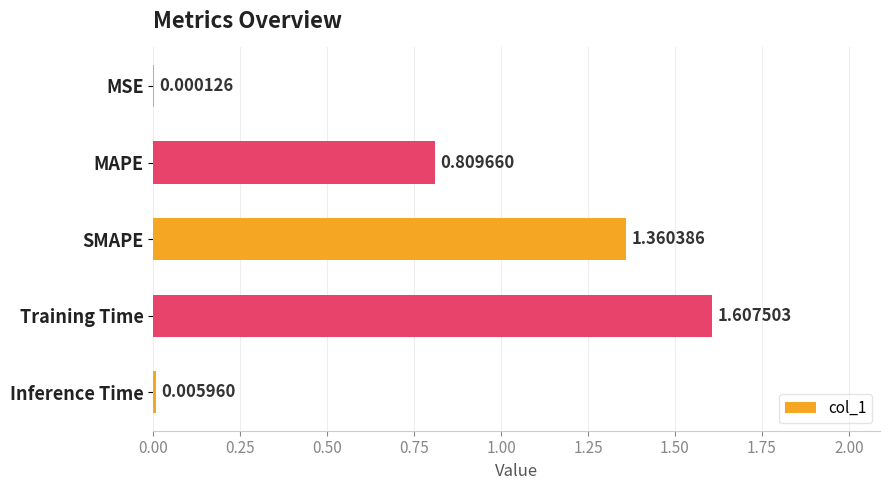

Which category has the highest value across all series?

Training Time